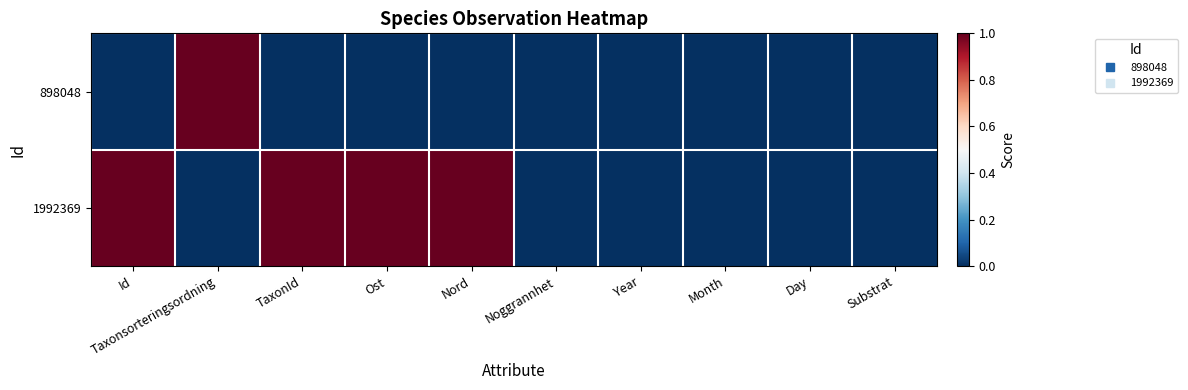

Between Nord and Substrat, which series saw the biggest shift?

1992369